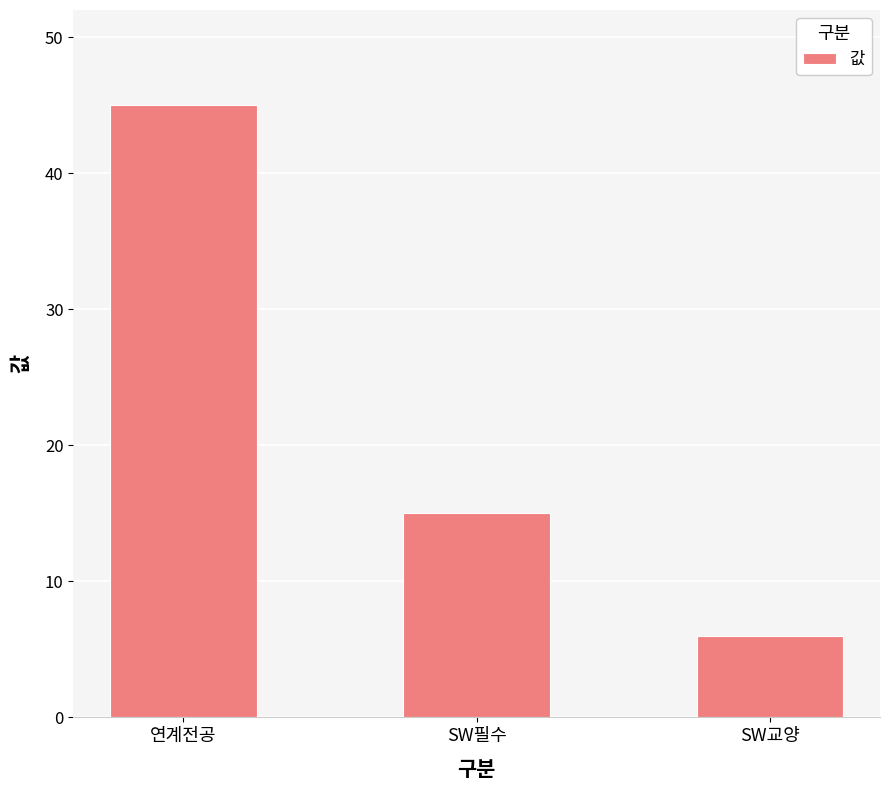

Count the number of data series in this chart.

1